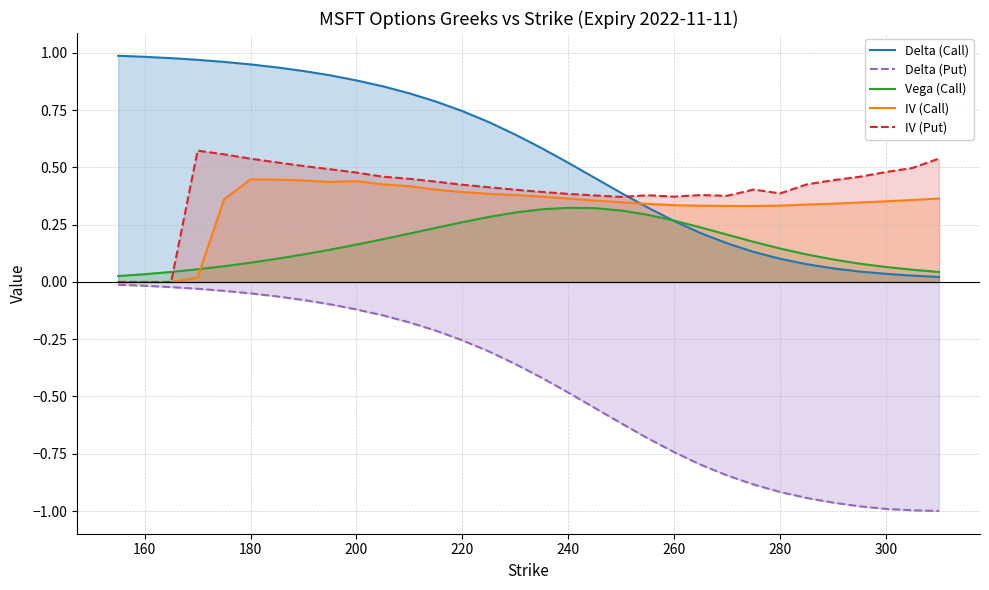

True or false: IV (Call) has a value of 0.5 at 240.

False